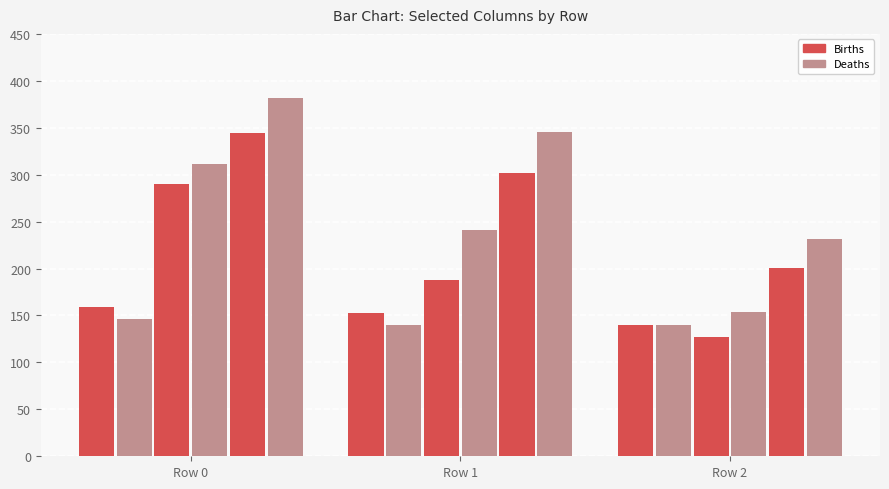

How many distinct data groups are displayed?

6